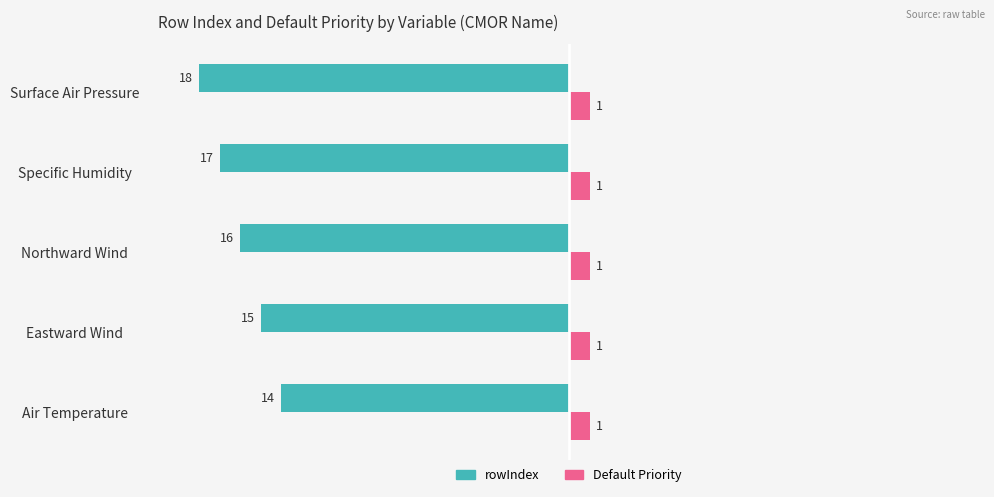

How many values in the rowIndex series are below -16?

2